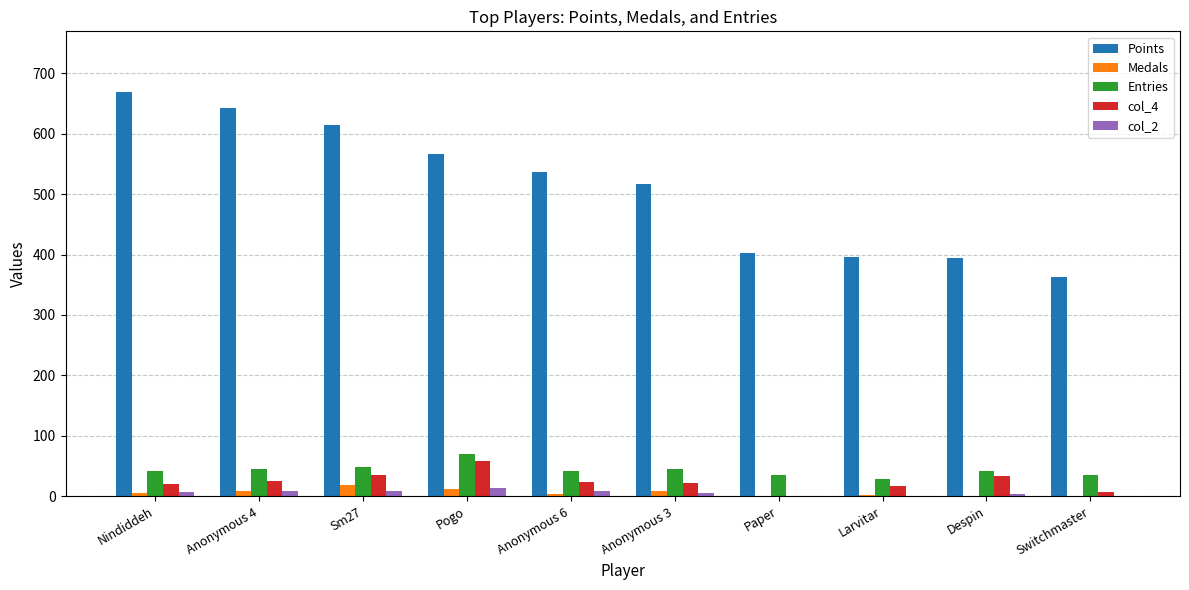

How many categories are shown in the chart?

10